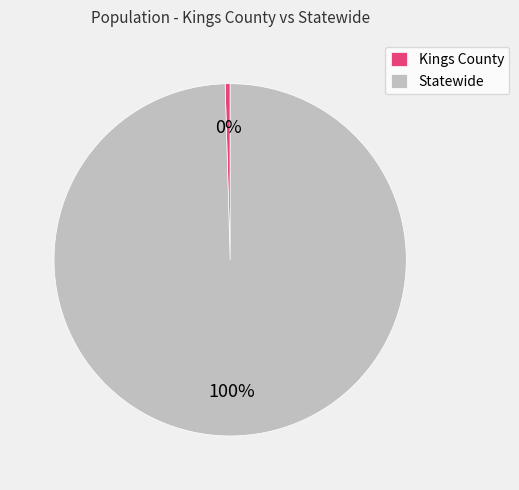

What is the largest slice in the pie chart?

Statewide